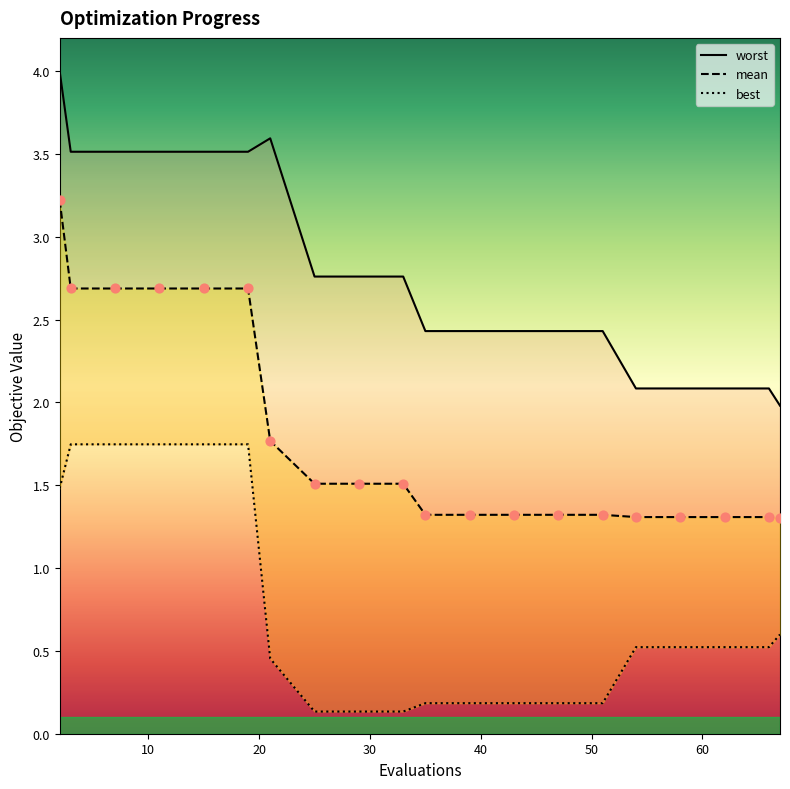

Which series reaches the maximum Y coordinate?

worst